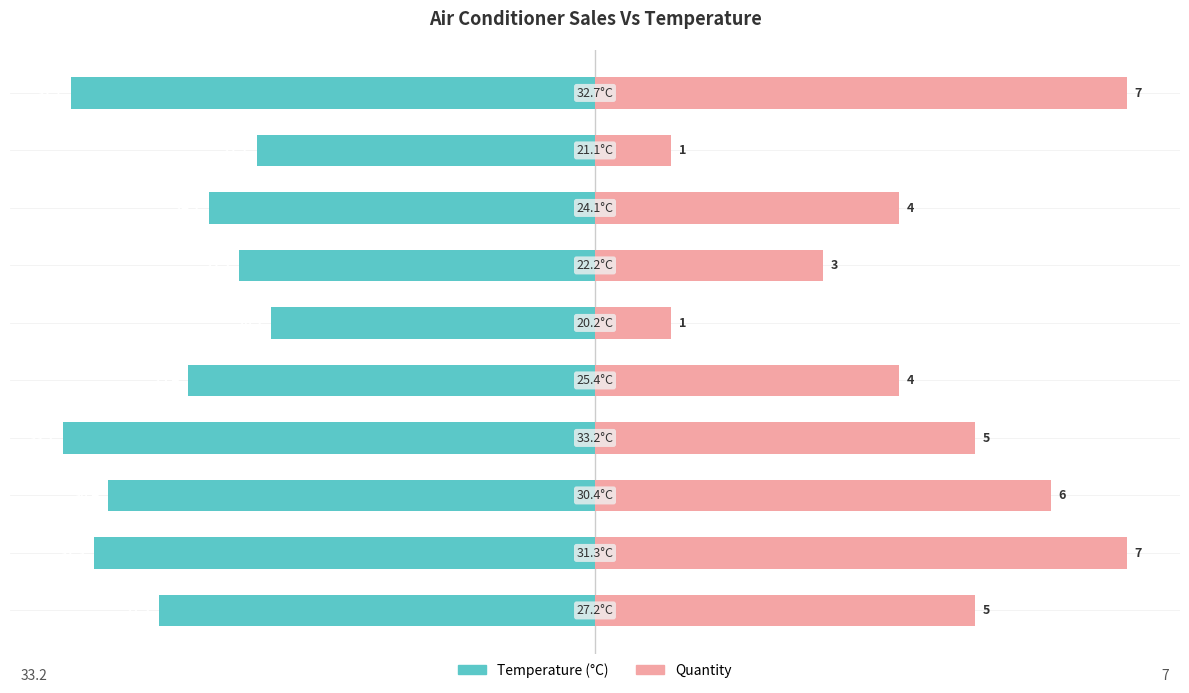

Reading right to left, transcribe all the data shown in this chart.

Temperature (°C): 9=-98.5	8=-63.6	7=-72.6	6=-66.9	5=-60.8	4=-76.5	3=-100.0	2=-91.6	1=-94.3	0=-81.9
Quantity: 9=100.0	8=14.3	7=57.1	6=42.9	5=14.3	4=57.1	3=71.4	2=85.7	1=100.0	0=71.4